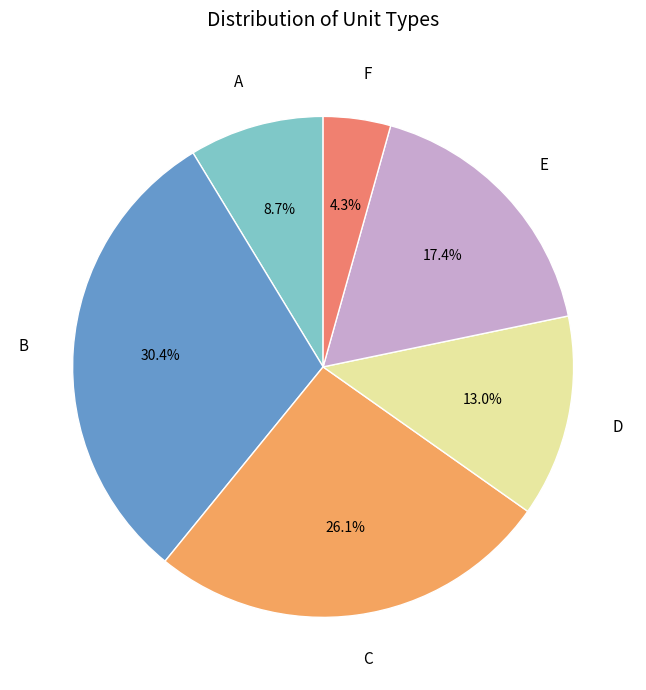

True or false: C accounts for 26% of the total.

True